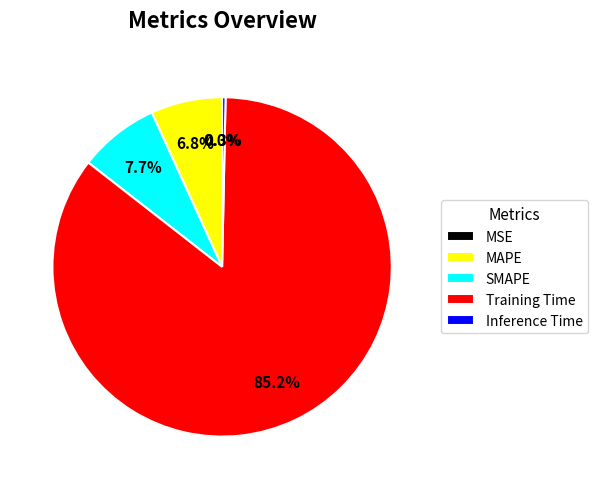

True or false: MAPE accounts for 7% of the total.

True